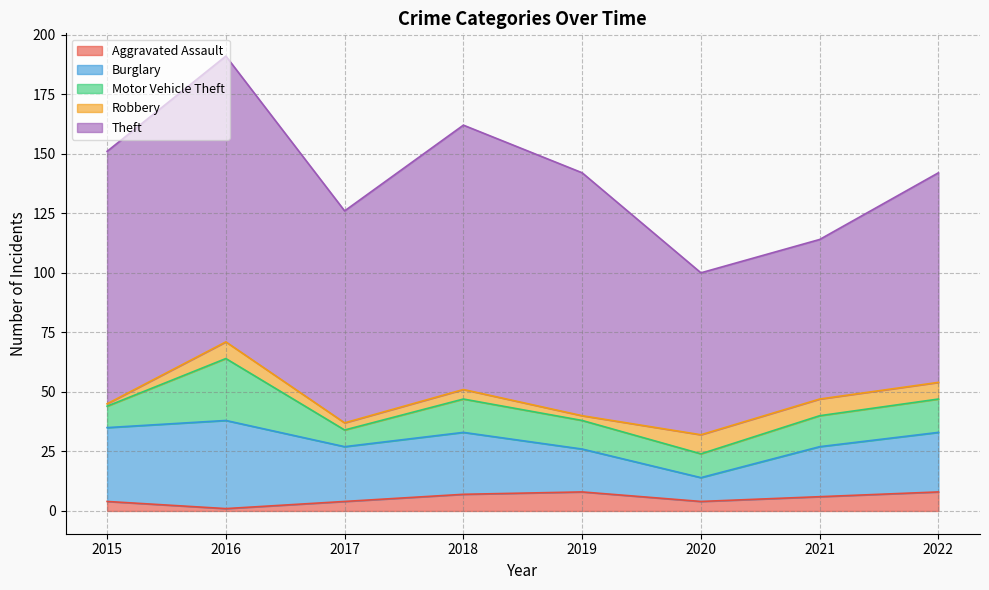

True or false: Theft and Motor Vehicle Theft intersect in this chart.

False